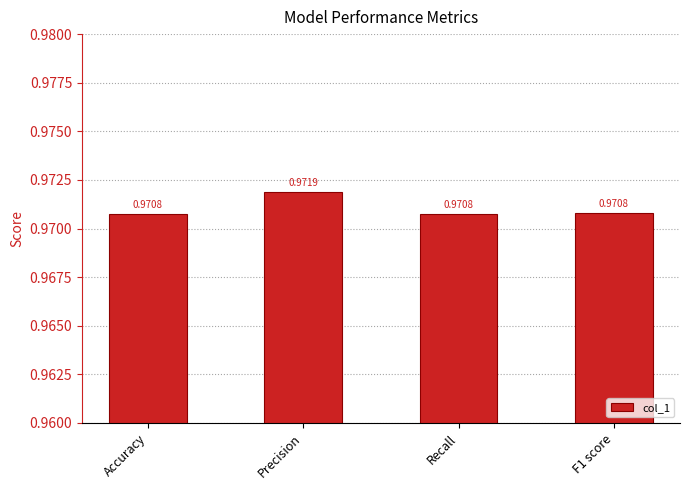

What is the label of the 2nd bar from the right?

Recall